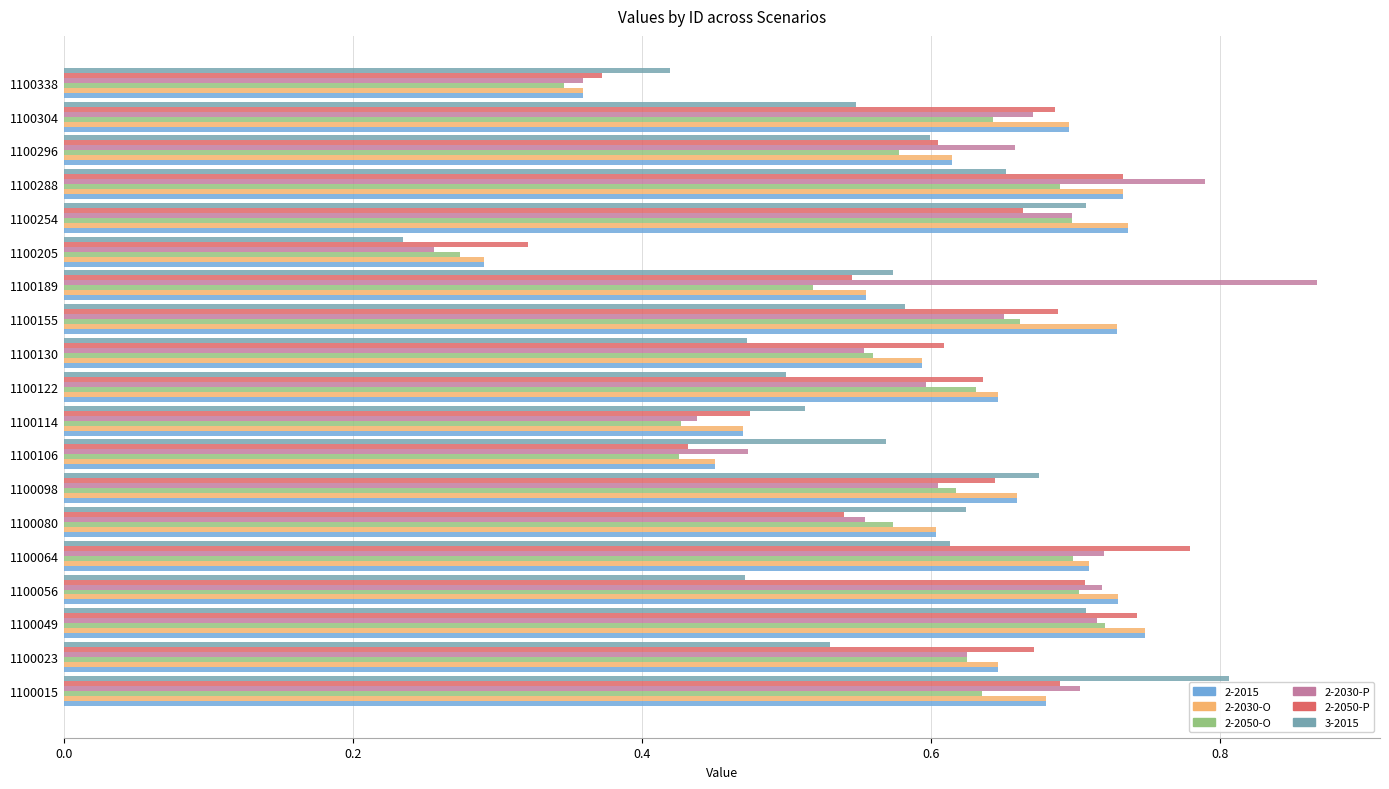

At which label is 2-2050-P closest to 0?

1100205